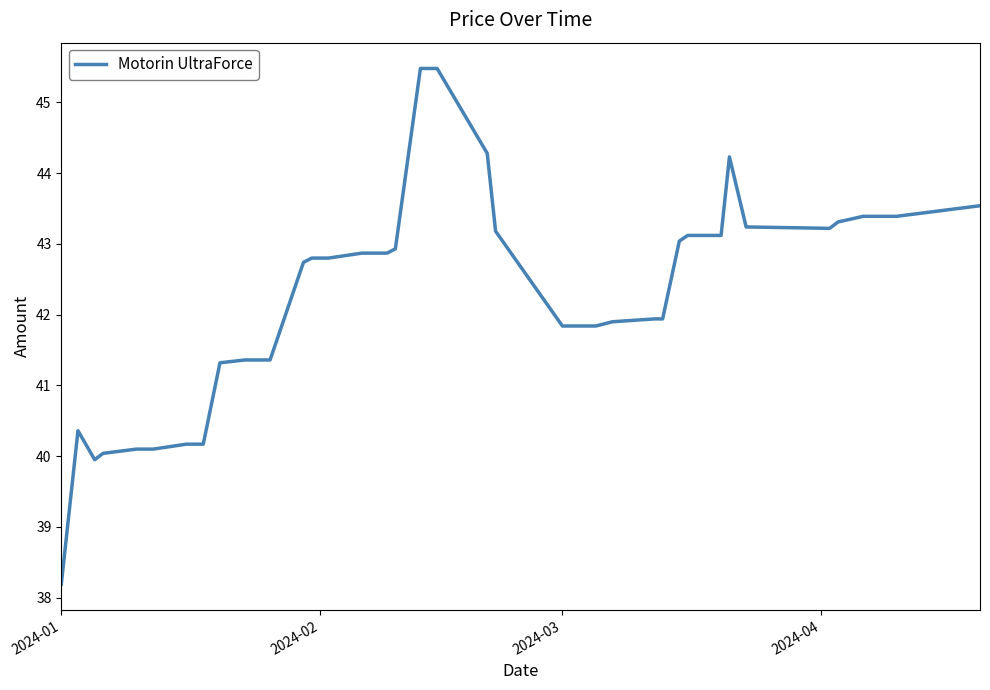

What is the maximum value shown in the chart?

45.5